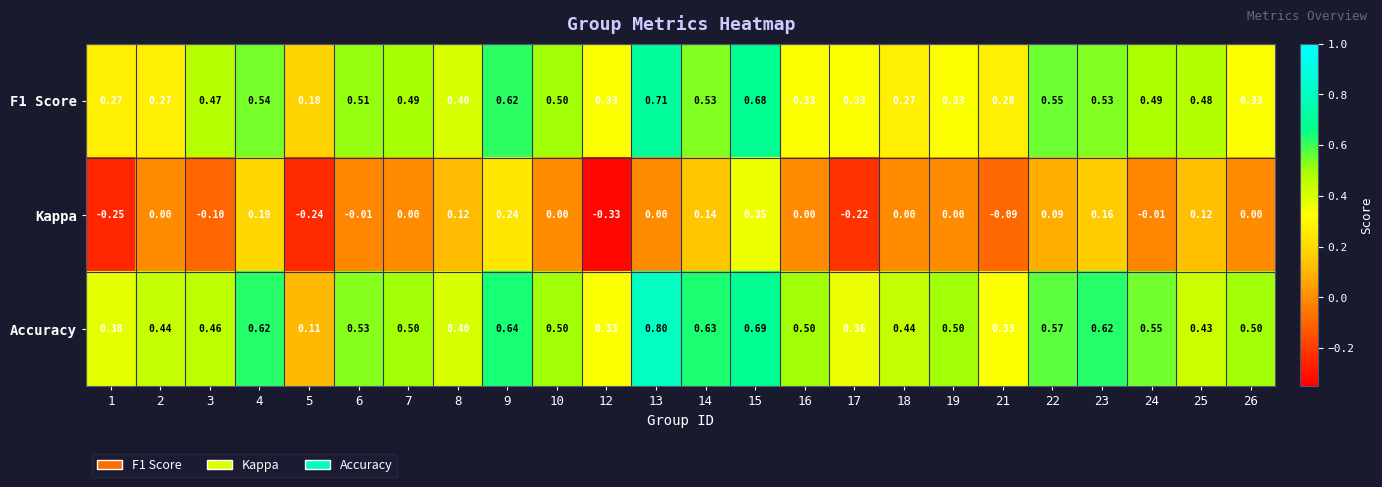

Is the value of Kappa at 12 greater than the value of Accuracy at 22?

No